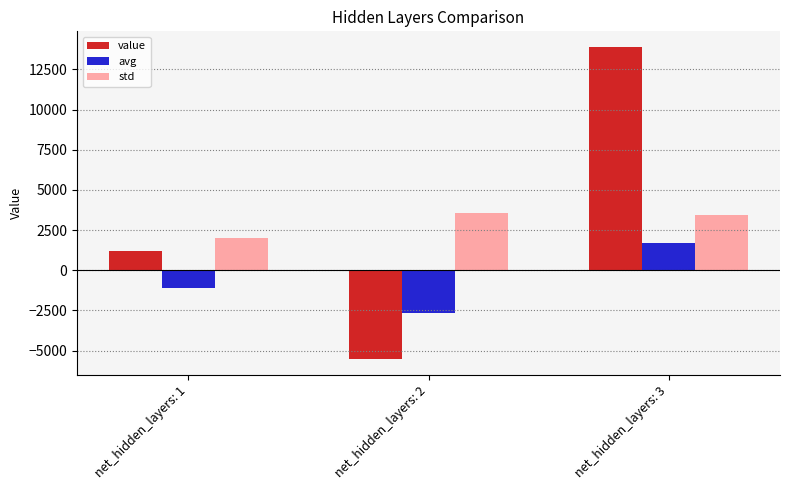

Reading left to right, what are all the values shown in this chart?

value: 1183.5	-5530.2	13894.2
avg: -1127.6	-2647.0	1713.3
std: 2039.1	3539.8	3409.7